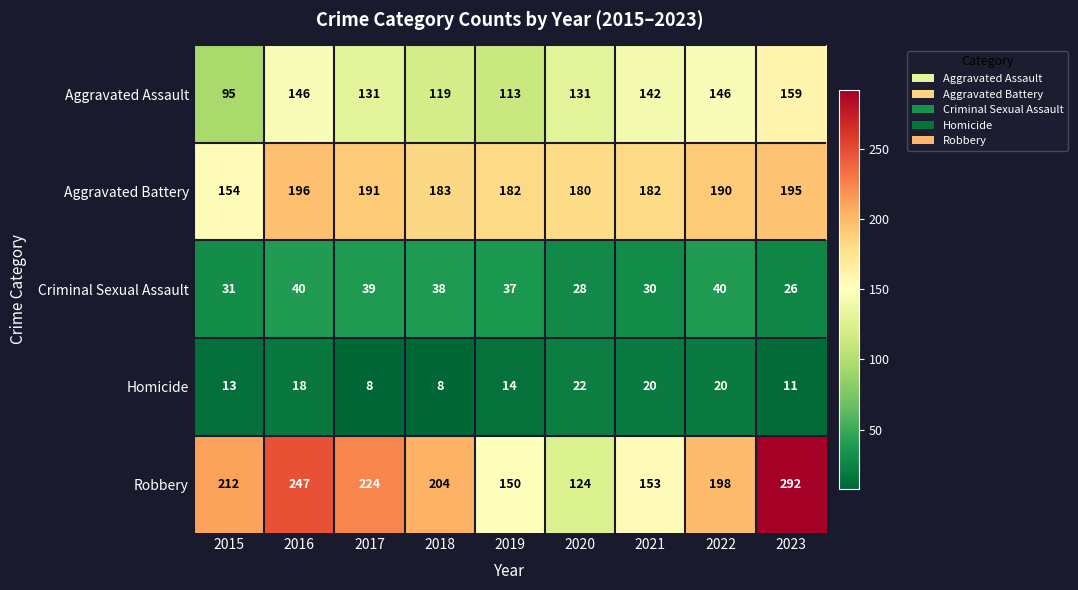

The Criminal Sexual Assault series shows 53 at 2017. True or false?

False